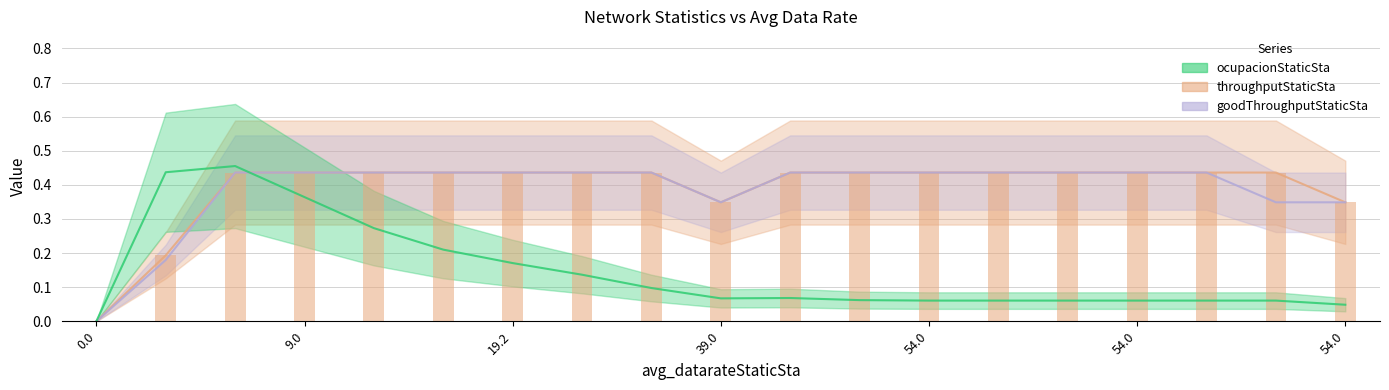

What is the maximum value for throughputStaticSta?

0.4